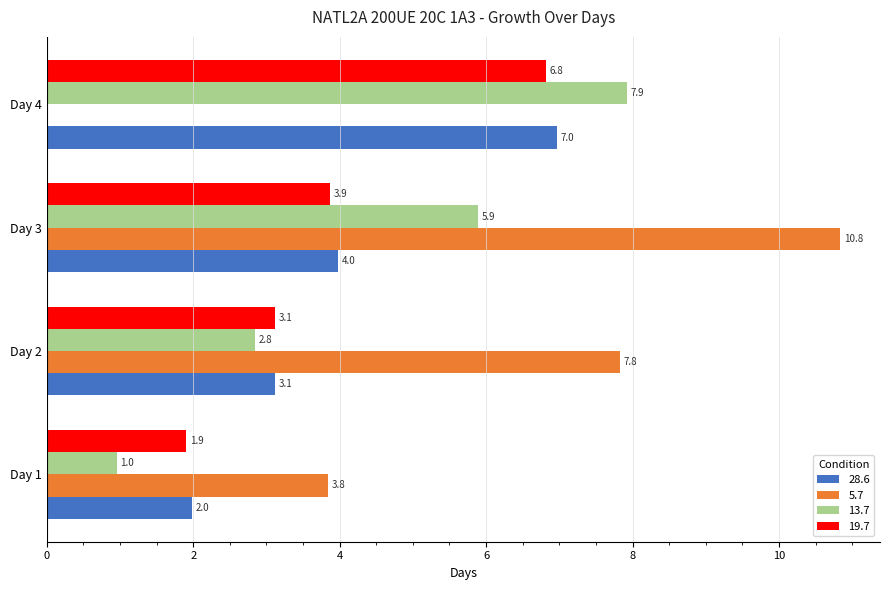

What is the value of the 13.7 bar at the 2nd from the left?

2.8